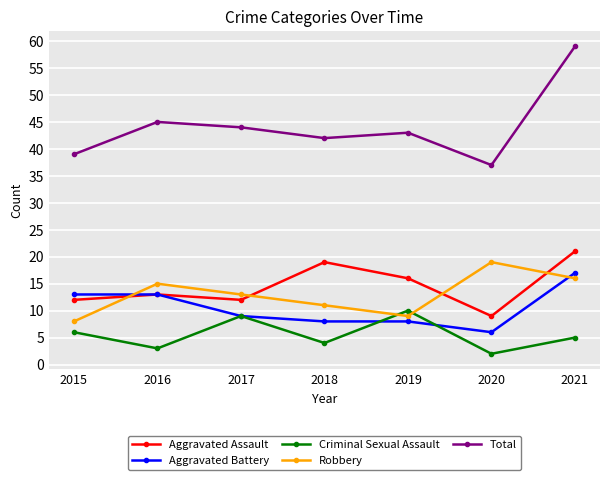

What is the spread (max minus min) of values at 2019?

35